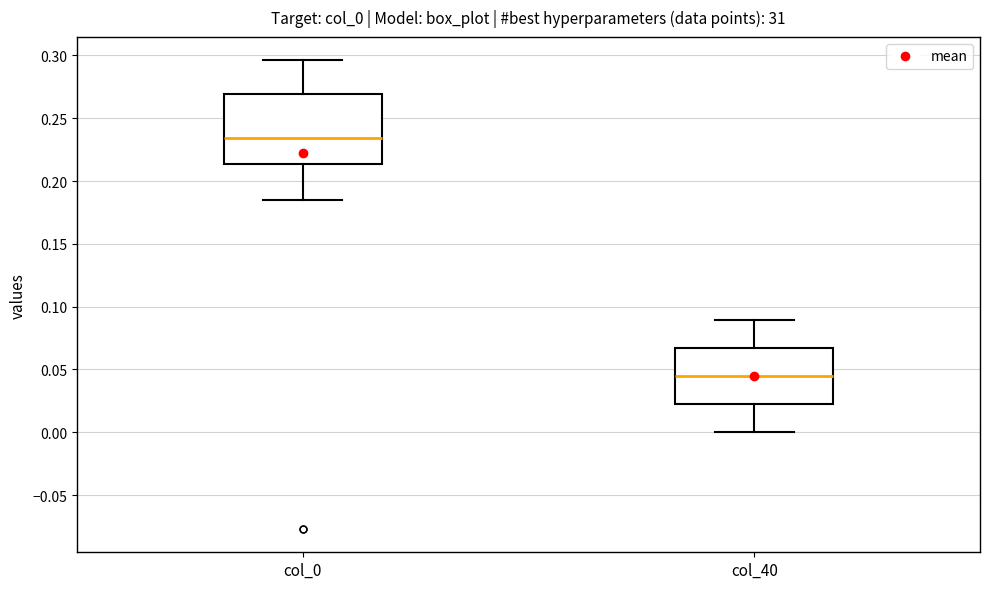

Where does the lower whisker of the box for col_0 end on the y-axis? The values are not printed on the chart, so give them approximately, as read against the axis.

0.185